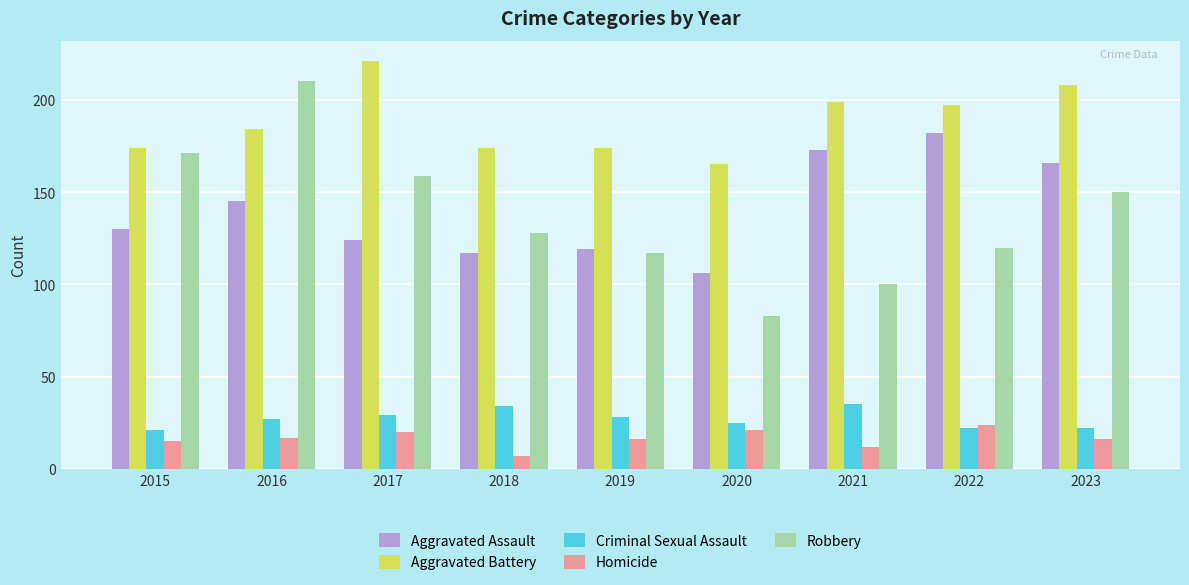

Is the value of Robbery at 2017 greater than the value of Criminal Sexual Assault at 2023?

Yes